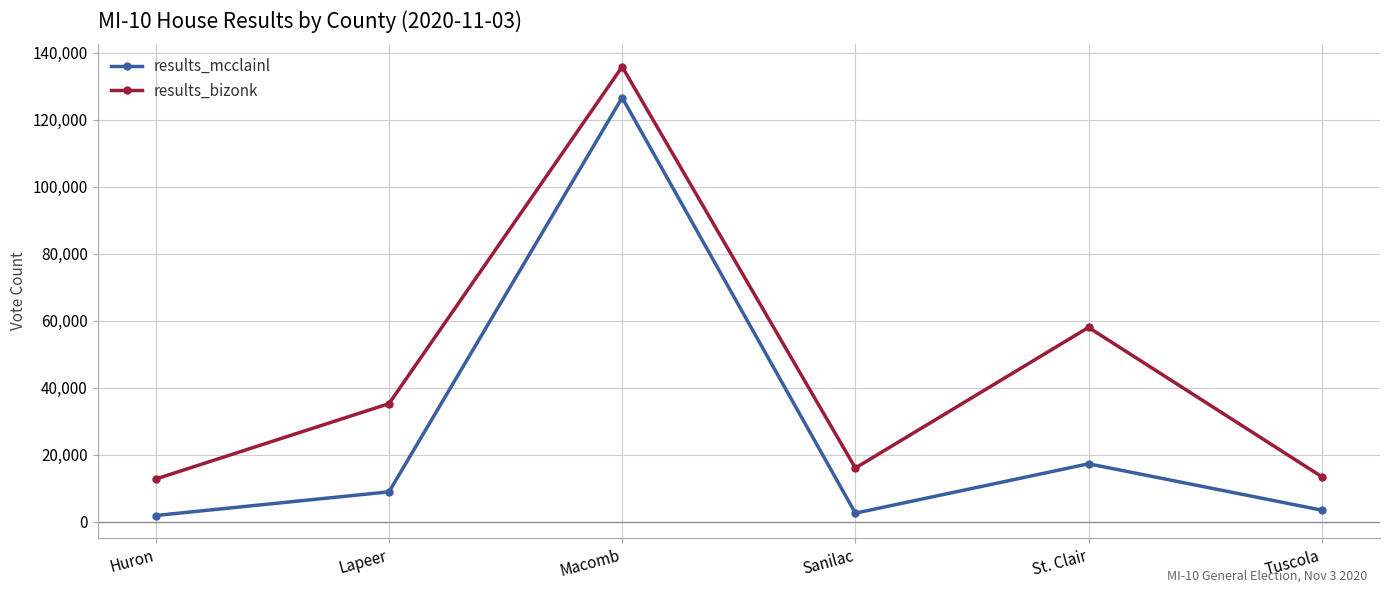

How many data points in results_mcclainl are less than 8988?

3